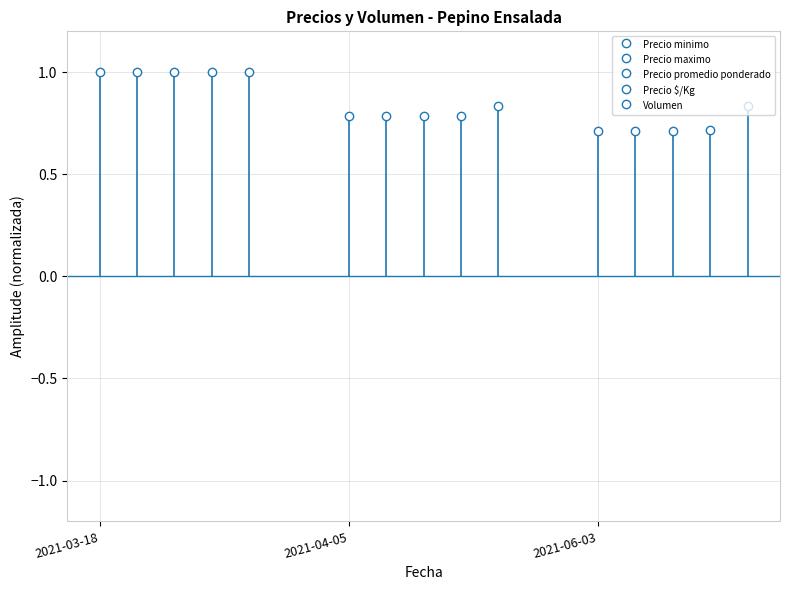

Does the chart have visible grid lines?

Yes